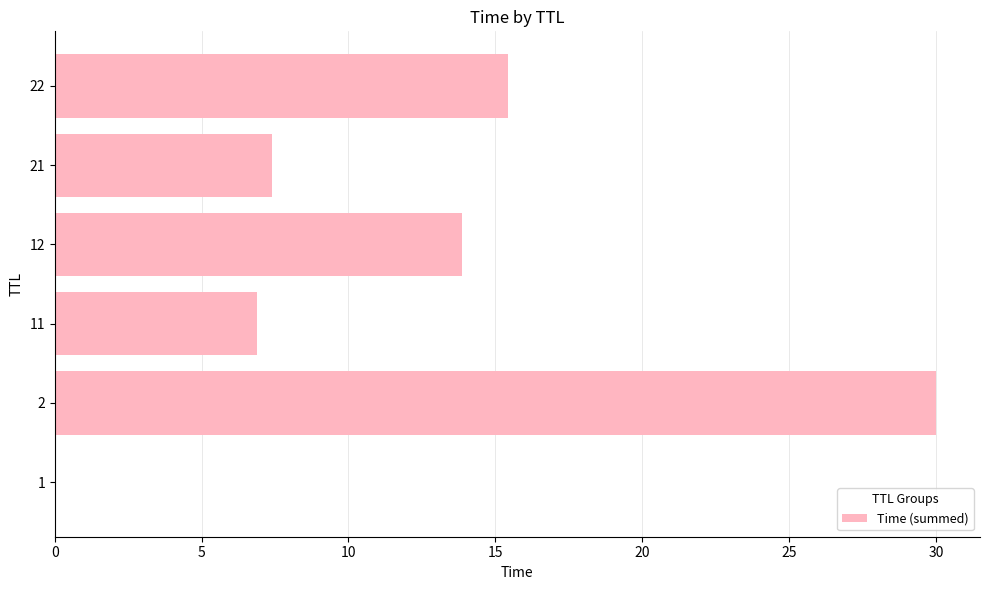

What is the change in value from 2 to 22?

-14.6